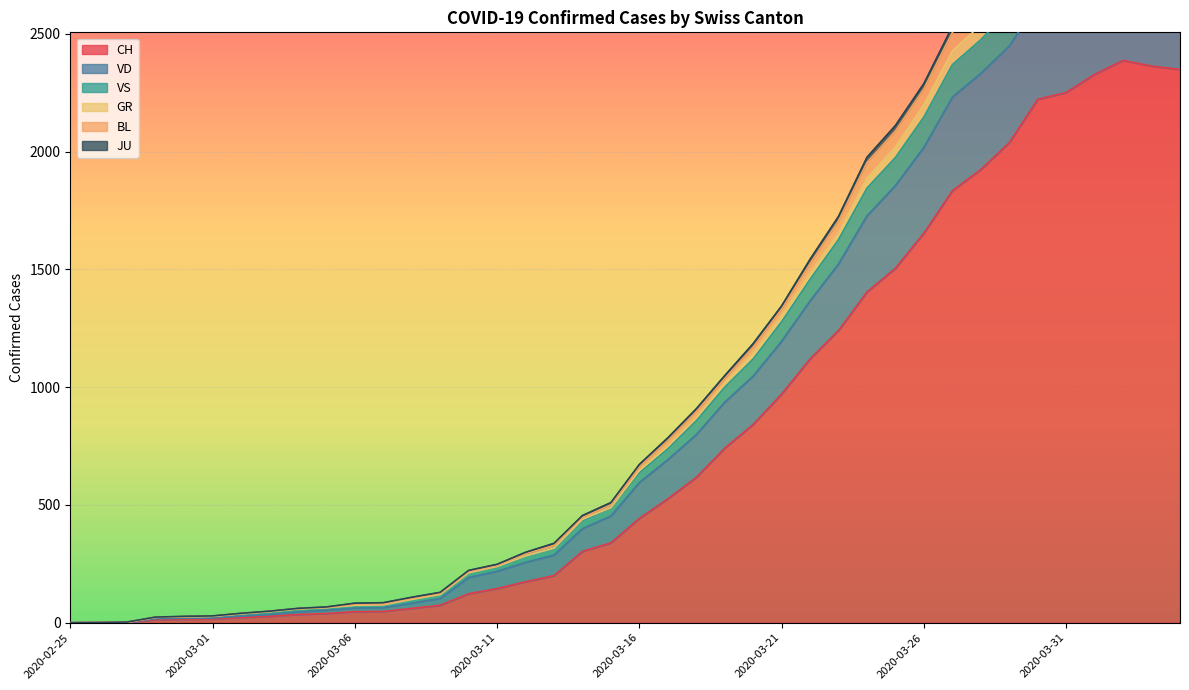

The VD series shows 2578 at 2020-03-22. True or false?

False